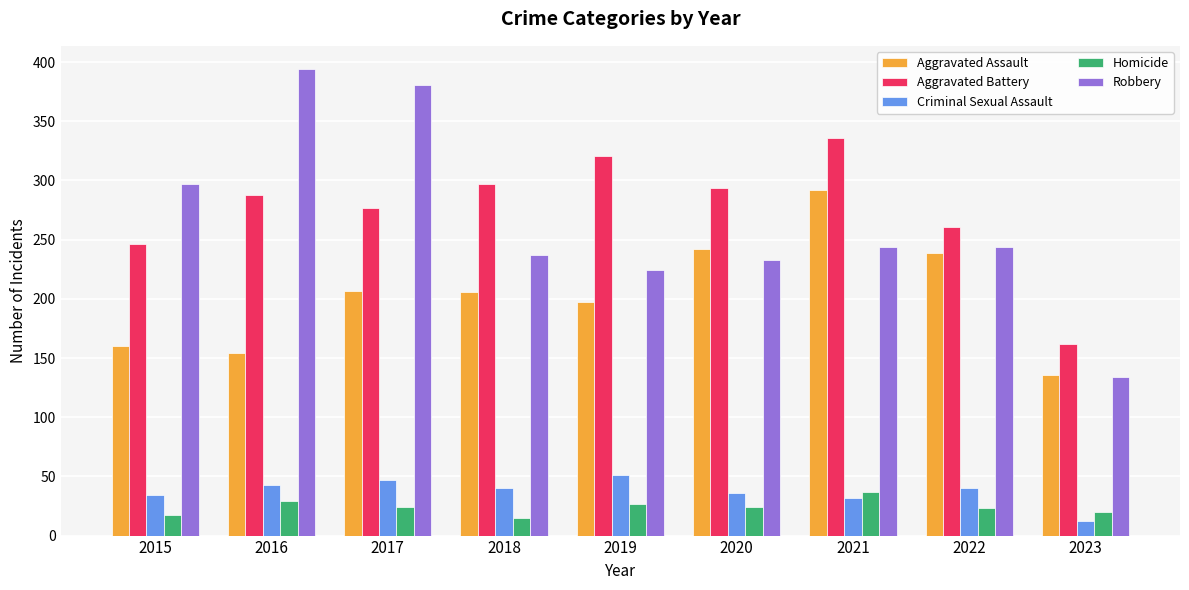

How many series are shown in this chart?

5